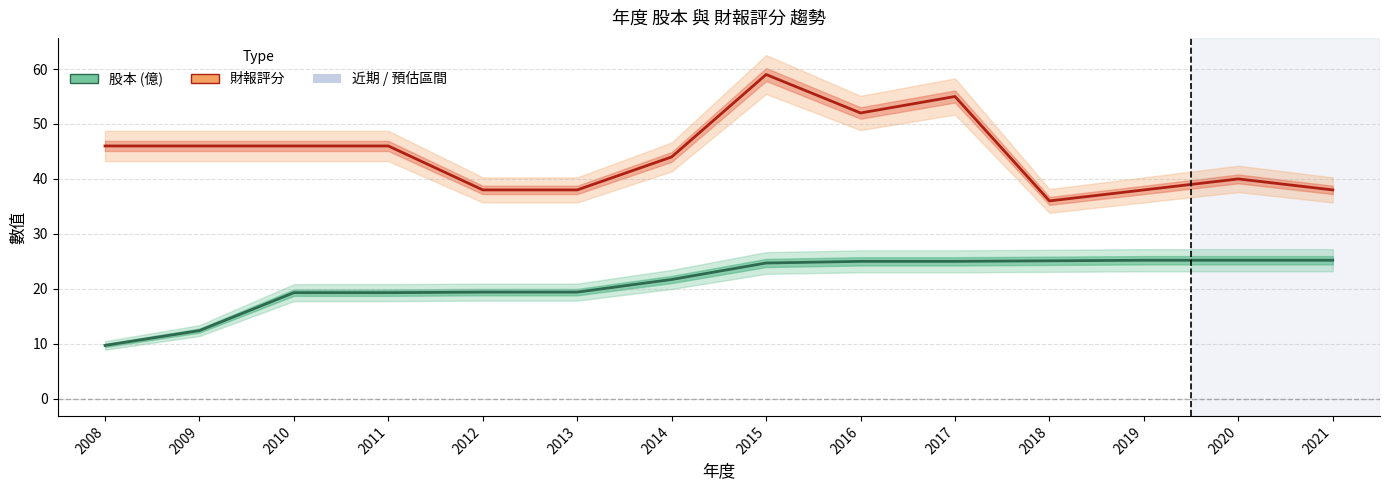

What is the minimum value for 財報評分?

36.0